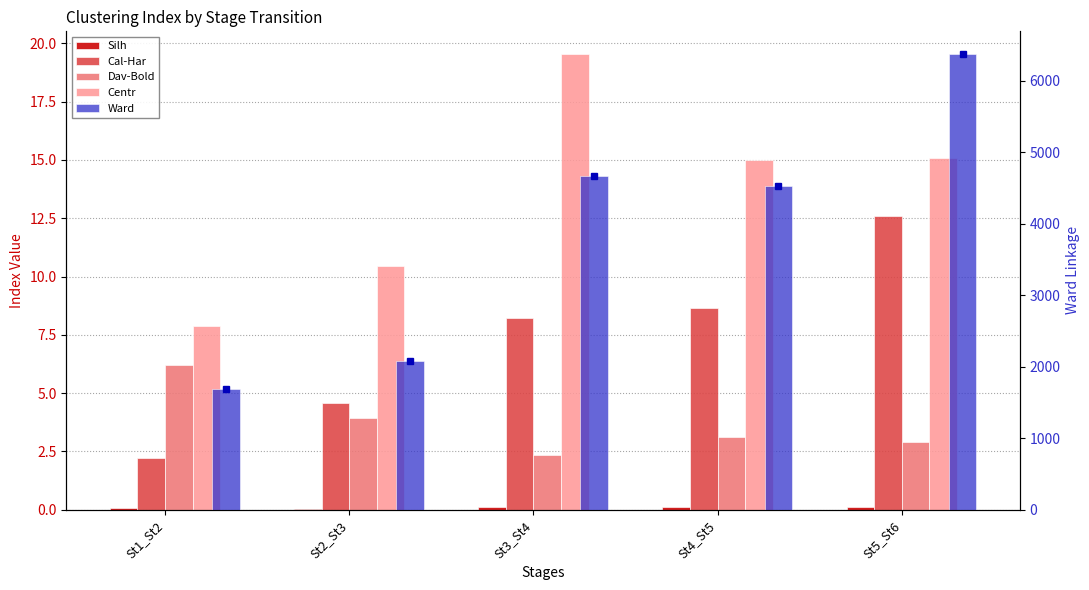

How many values in the Cal-Har series exceed 8?

3